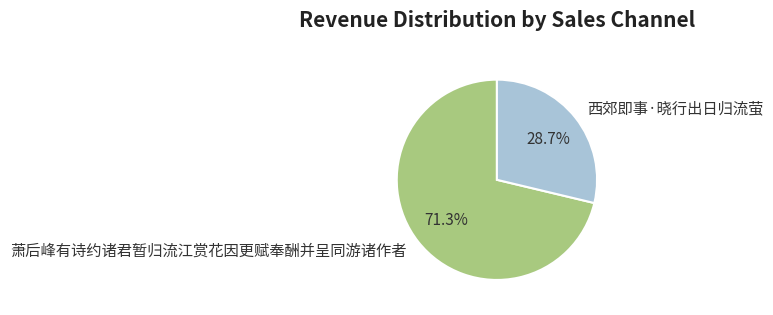

Which category accounts for the majority?

萧后峰有诗约诸君暂归流江赏花因更赋奉酬并呈同游诸作者